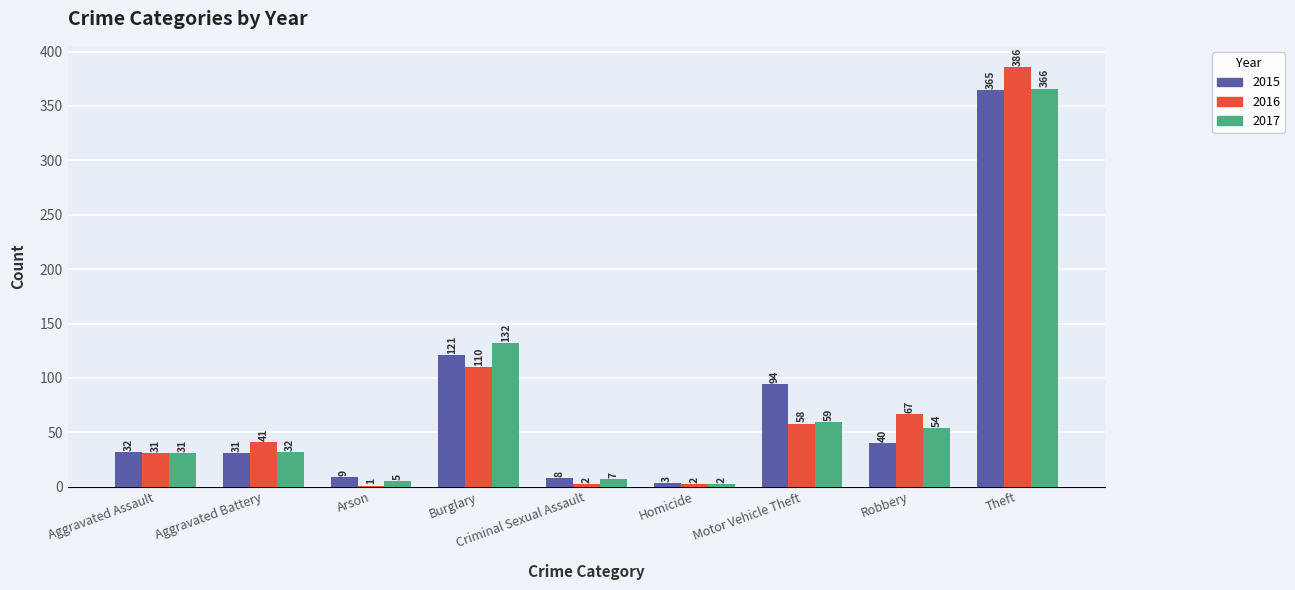

What value does the 2015 series have at Motor Vehicle Theft, to the nearest 5?

95